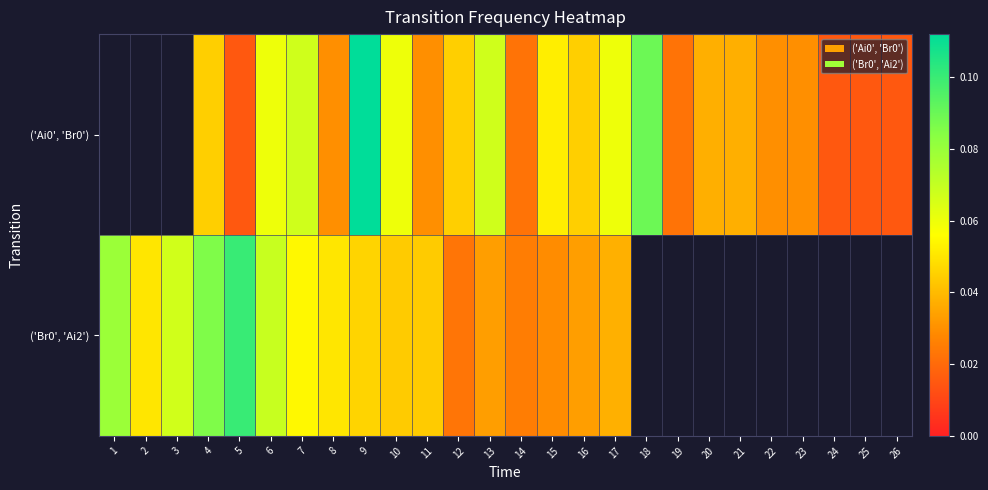

Which series has the largest range (max minus min)?

('Br0', 'Ai2')